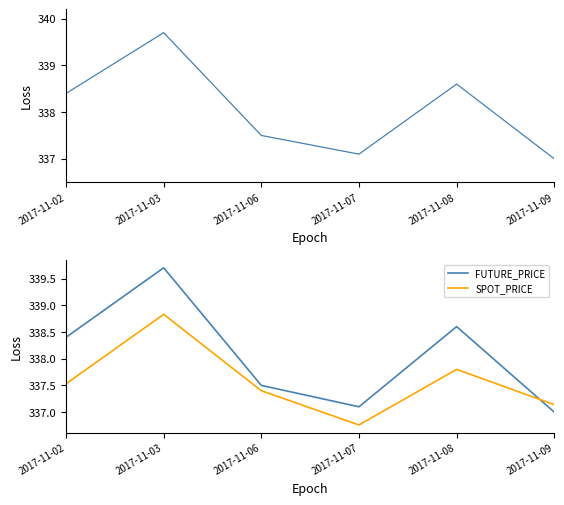

Which series has the widest spread of values?

FUTURE_PRICE